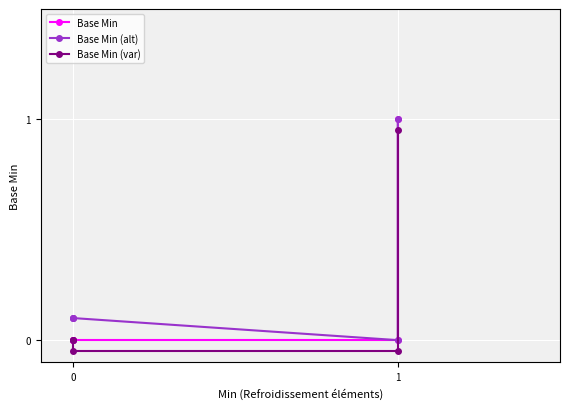

What are all the series names shown in the legend?

Base Min, Base Min (alt), Base Min (var)